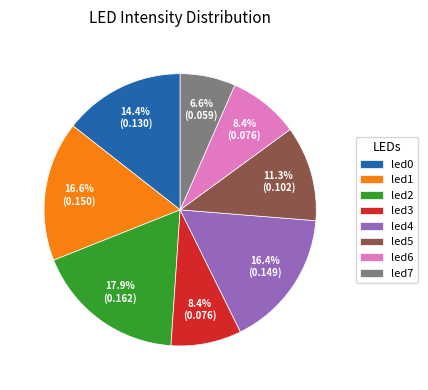

What percentage is the led0 slice, to the nearest percent?

14%